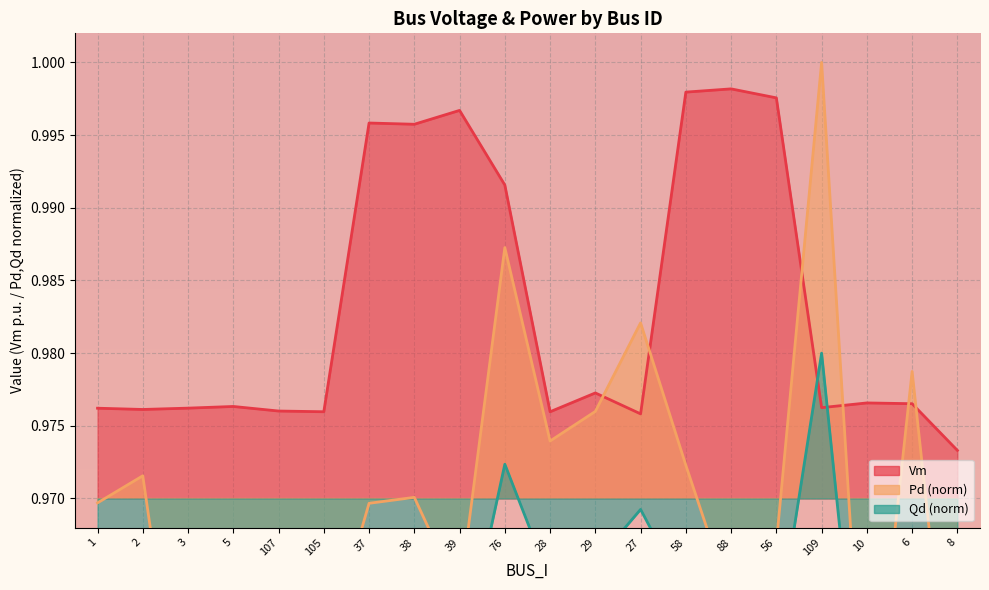

Which series has the widest spread of values?

Pd